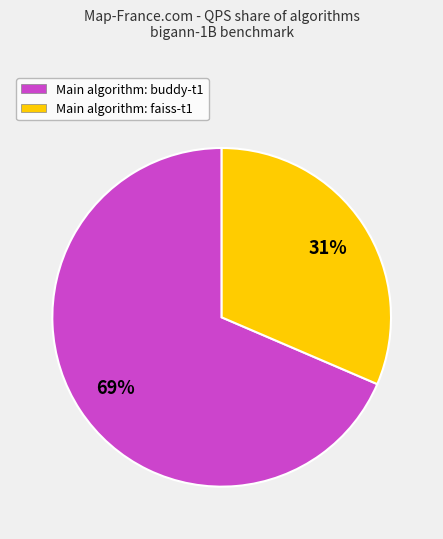

Count the number of slices in the pie.

2